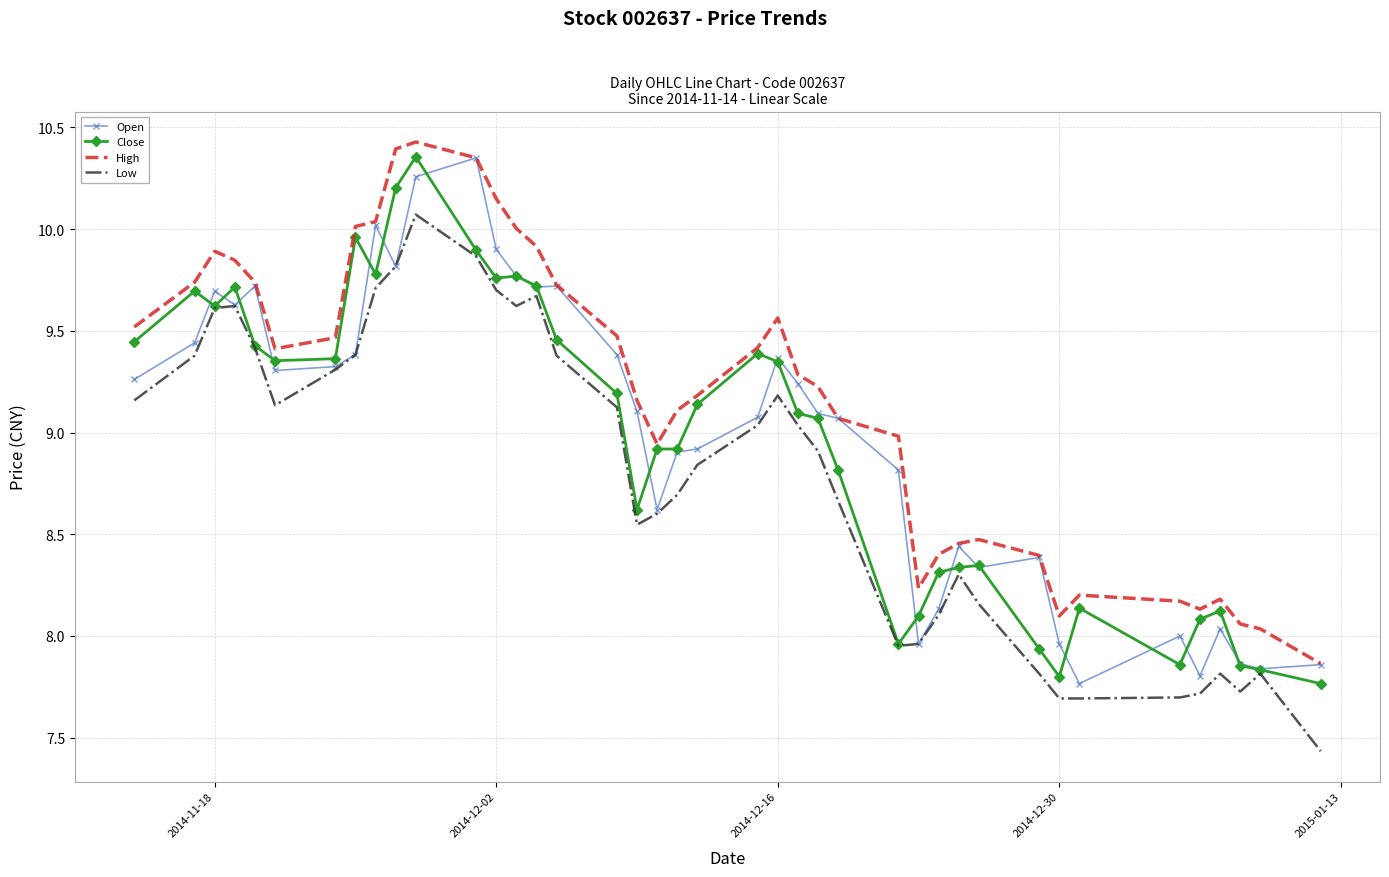

Which series has the largest total across all categories?

High